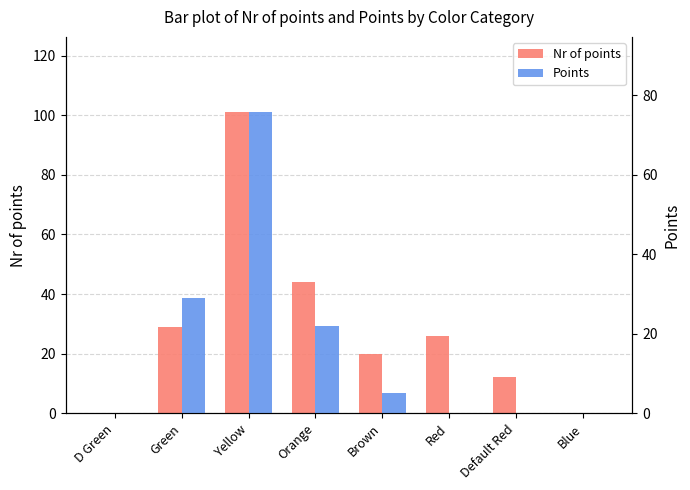

Rank the series by their maximum value, from highest to lowest.

Nr of points, Points